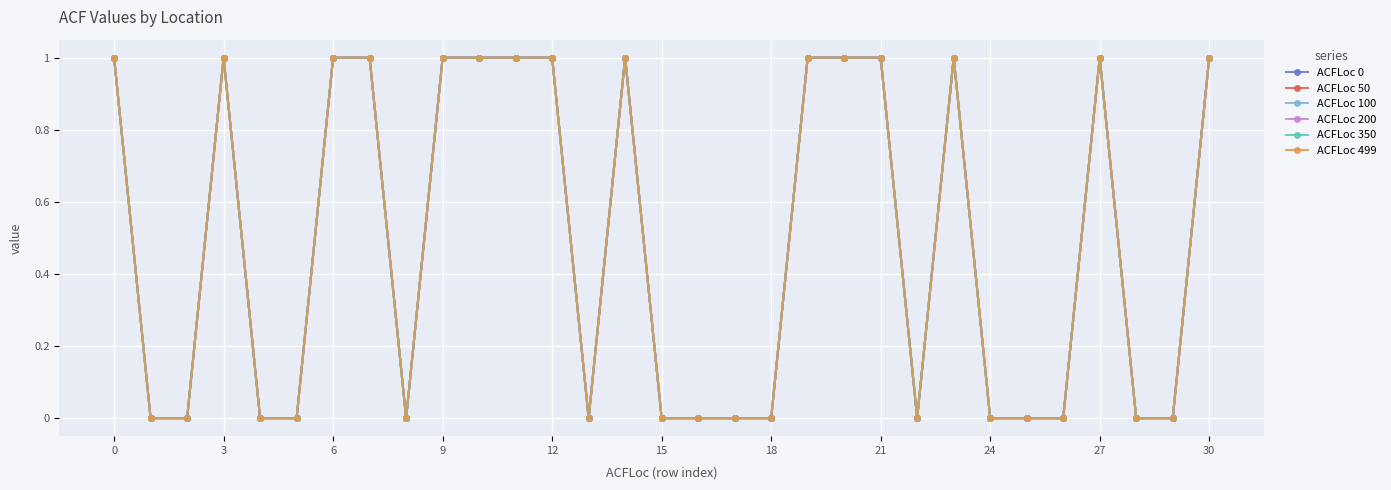

Does the chart have visible grid lines?

Yes